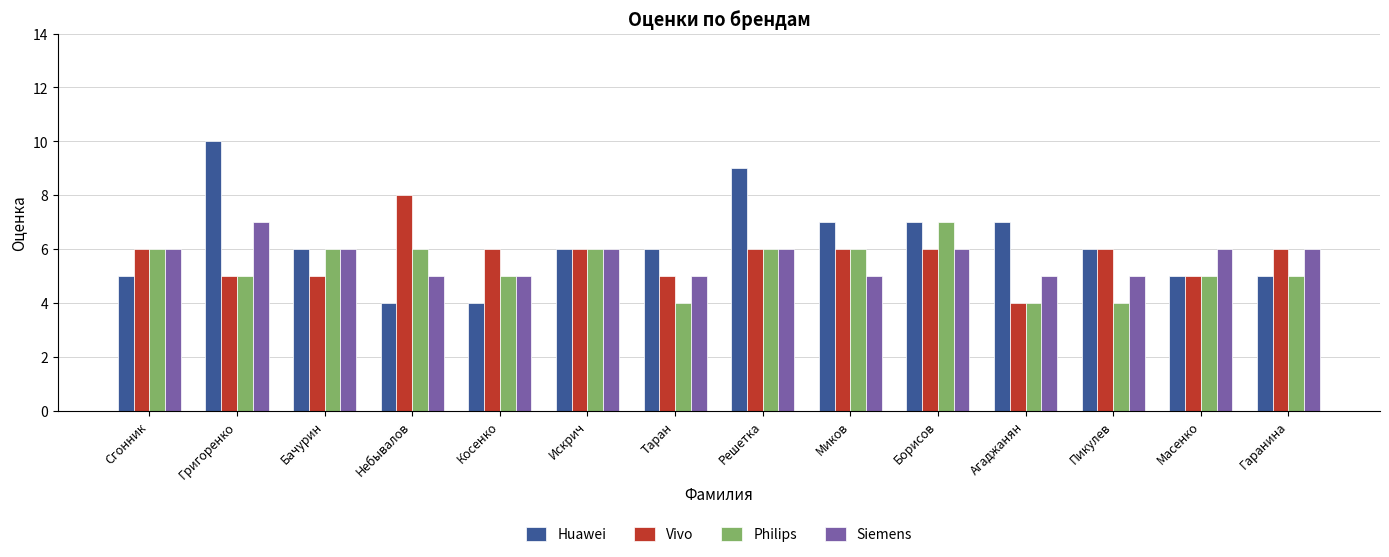

Reading left to right, transcribe all the data shown in this chart.

Huawei: 5	10	6	4	4	6	6	9	7	7	7	6	5	5
Vivo: 6	5	5	8	6	6	5	6	6	6	4	6	5	6
Philips: 6	5	6	6	5	6	4	6	6	7	4	4	5	5
Siemens: 6	7	6	5	5	6	5	6	5	6	5	5	6	6